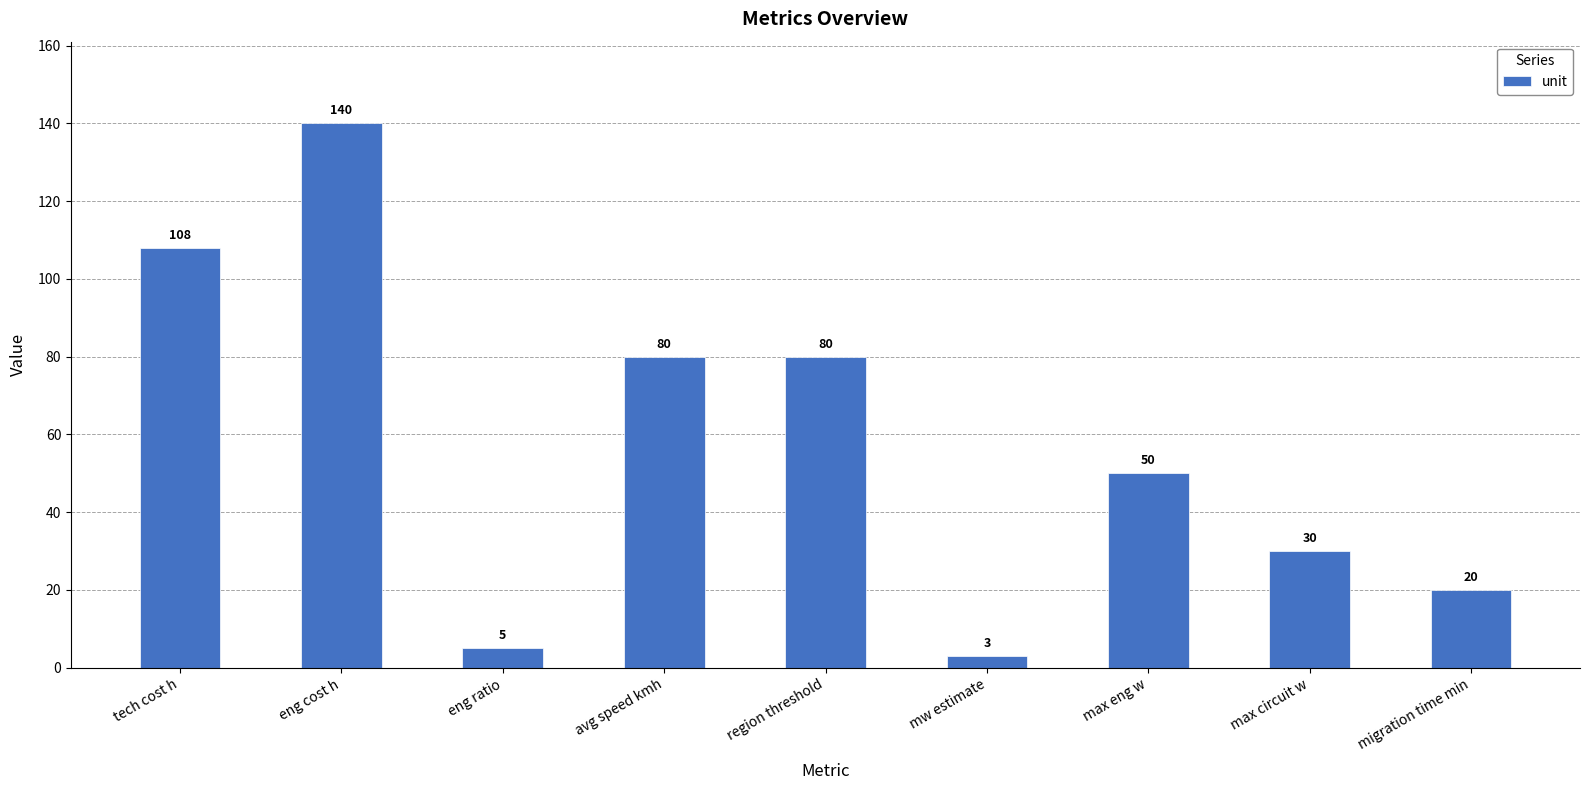

How many data points are less than 50?

4